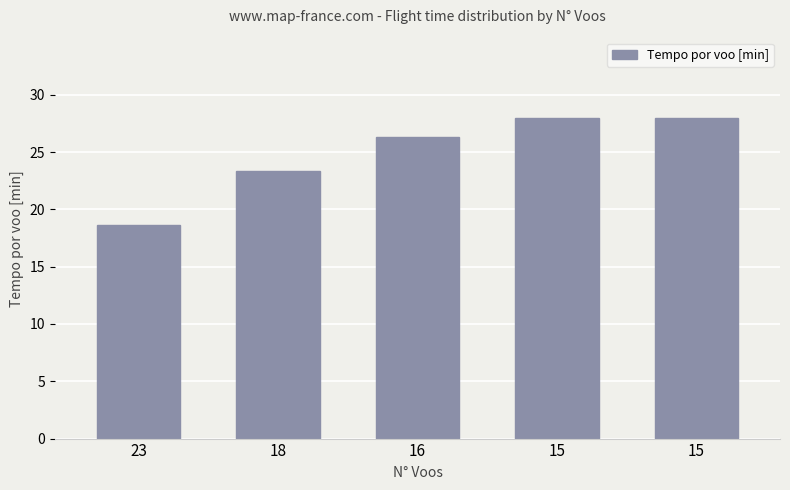

Reading left to right, extract all data points from this chart.

18.6	23.4	26.3	28.0	28.0